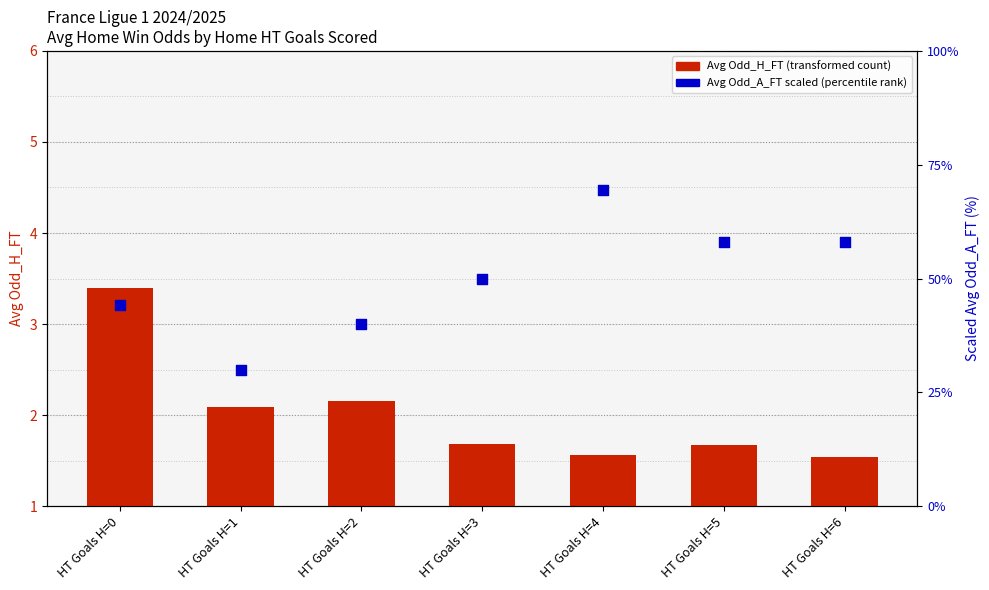

At how many categories does at least one series exceed 16?

7